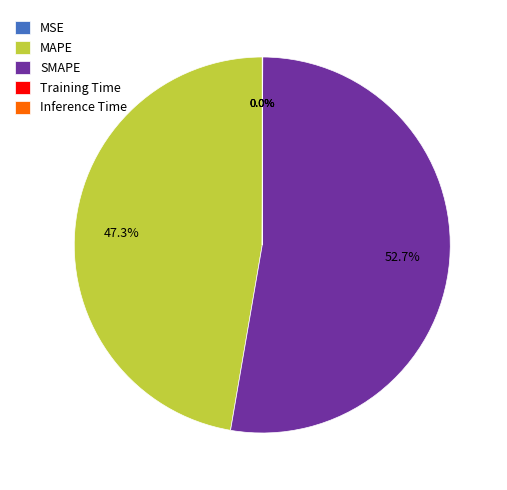

To the nearest percent, what is the difference between the largest and smallest slice percentages?

53%